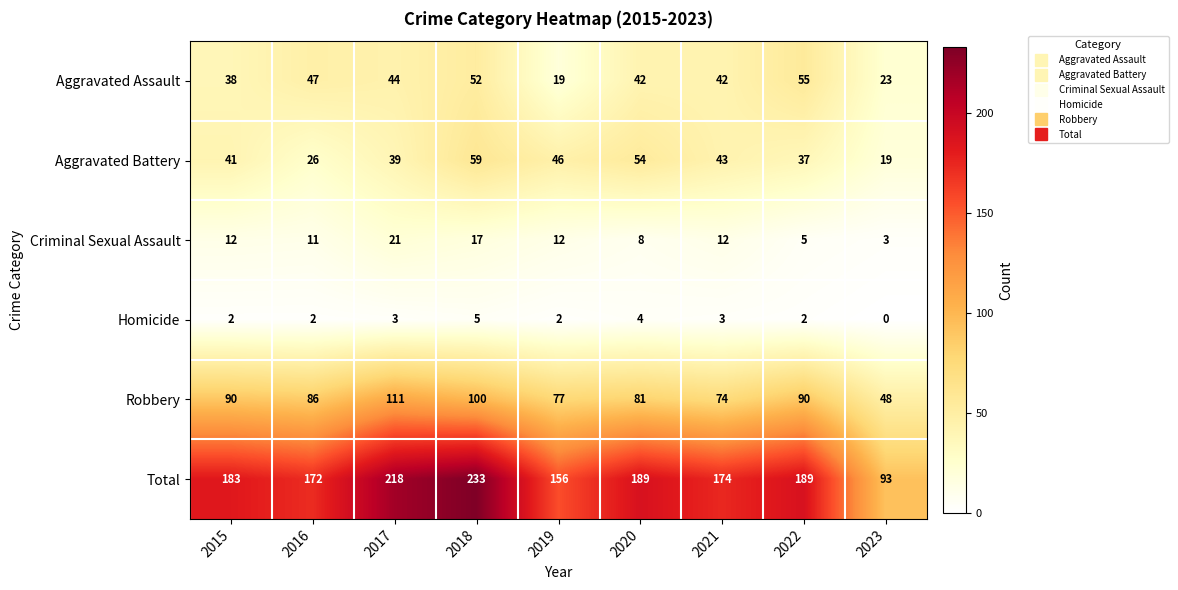

What is the average value of the Criminal Sexual Assault series?

11